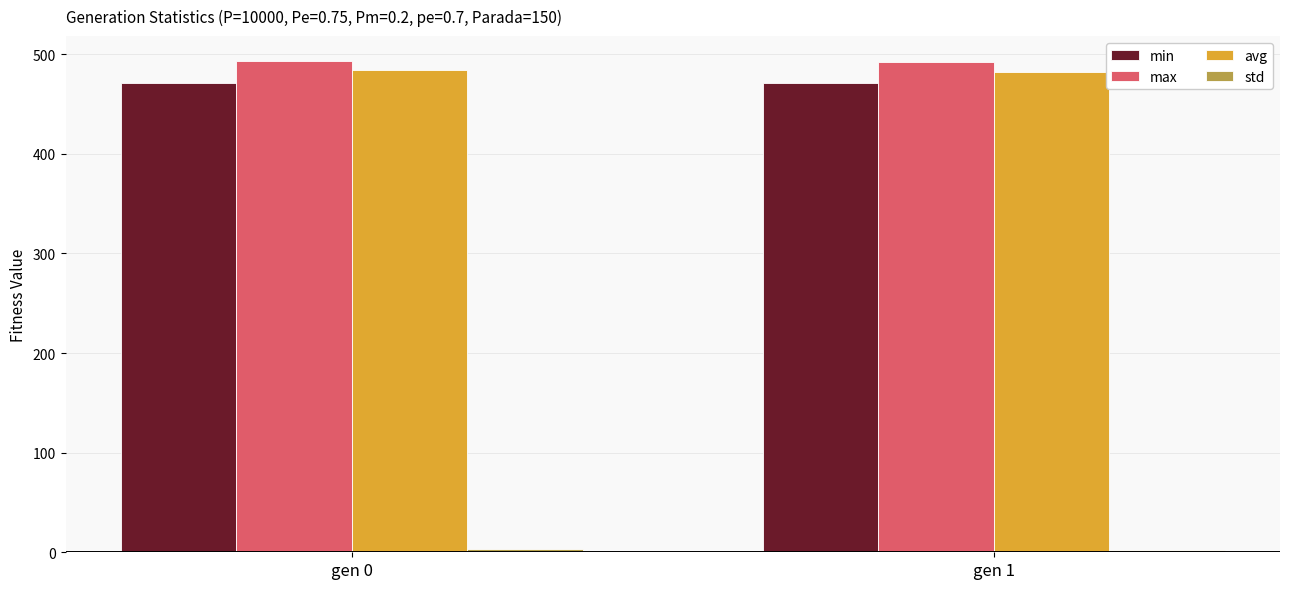

Does the chart contain stacked bars?

No